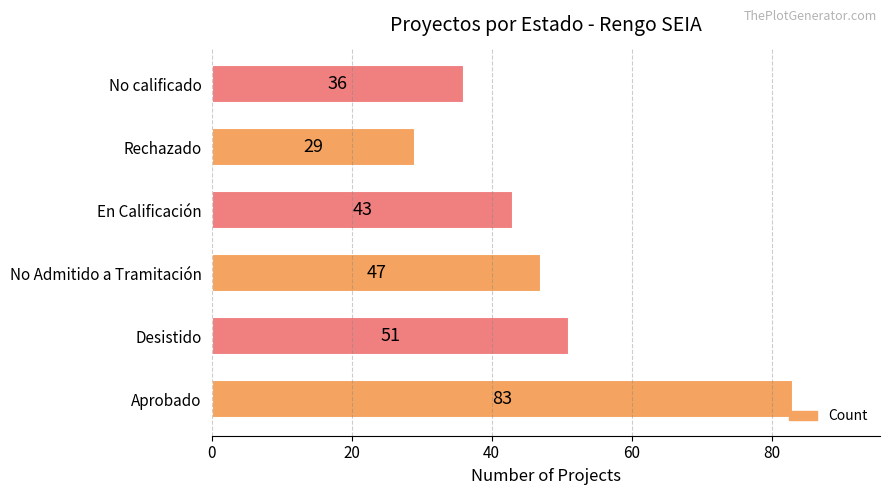

What is the maximum value shown in the chart?

83